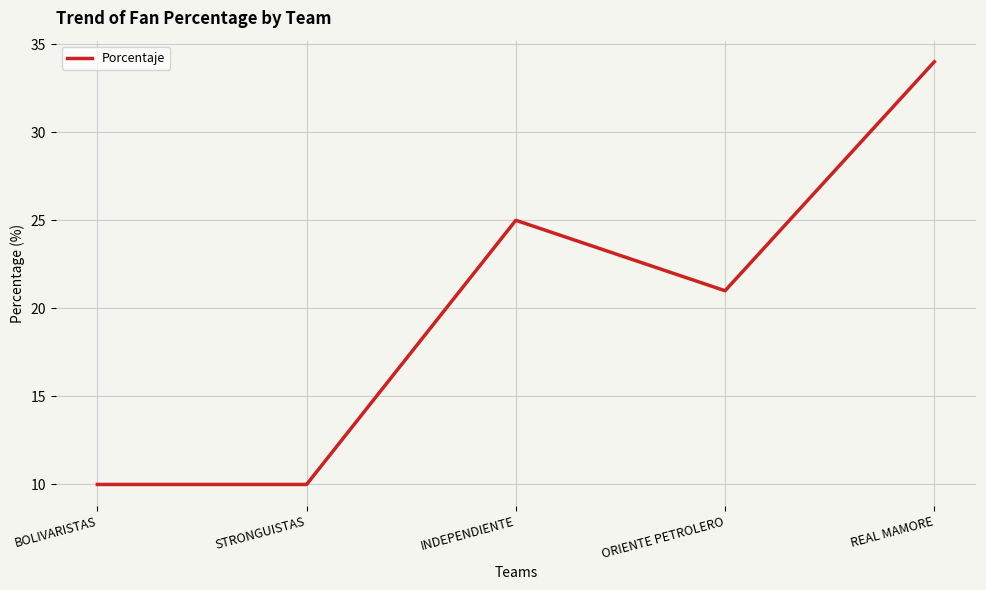

What is the maximum value shown in the chart?

34